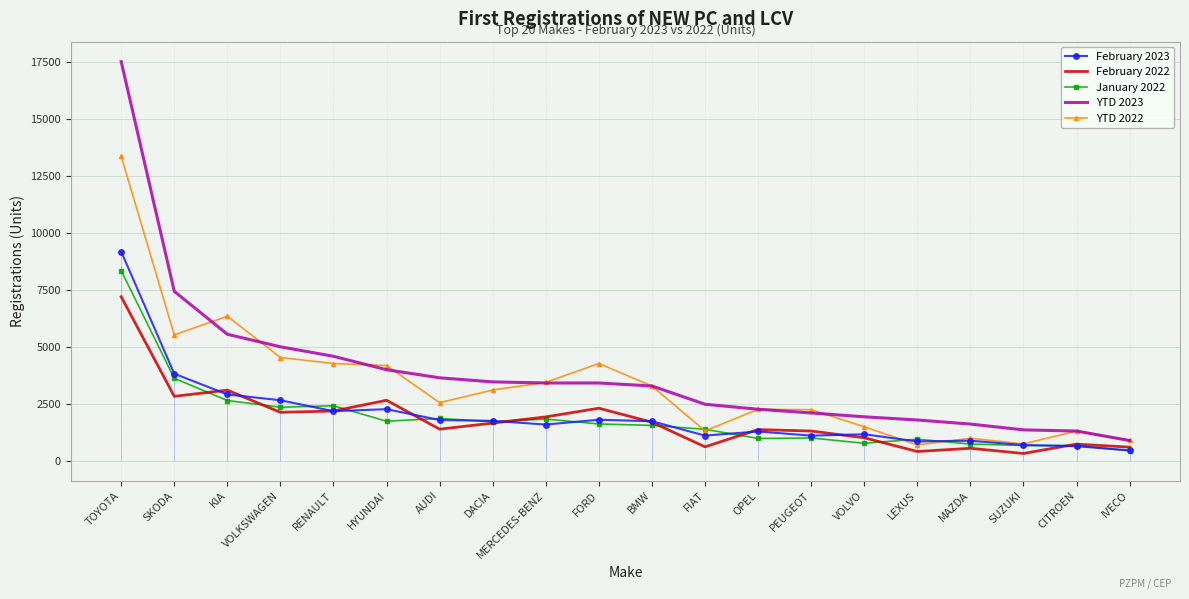

True or false: YTD 2023 has a value of 5985 at RENAULT.

False